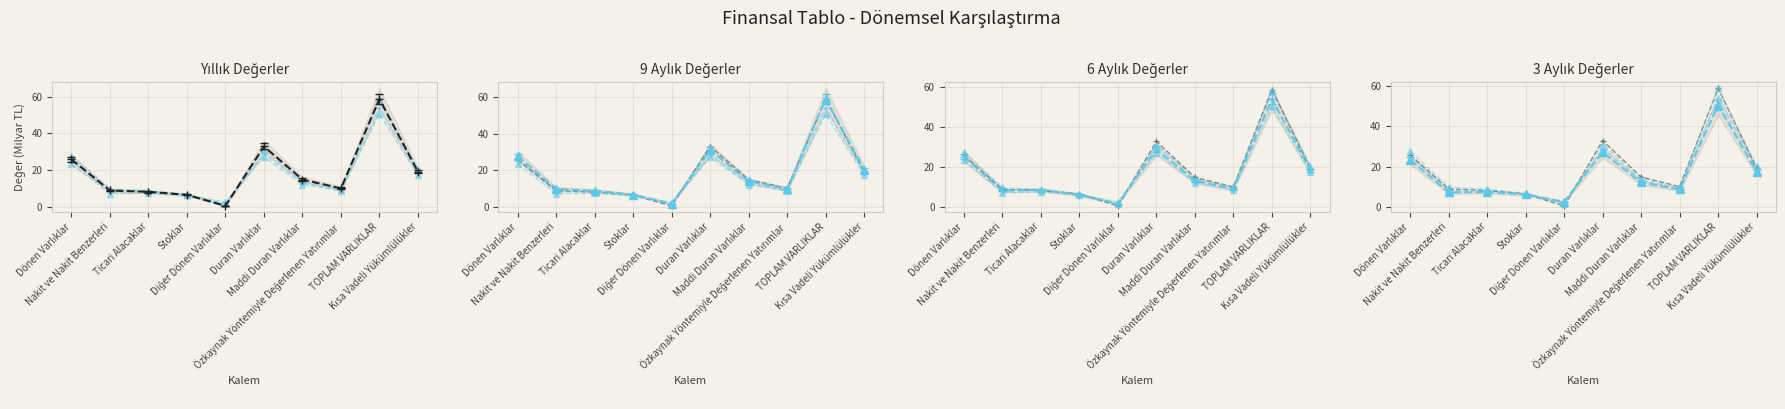

The value of 9 Aylık at Maddi Duran Varlıklar is 21.3. True or false?

False